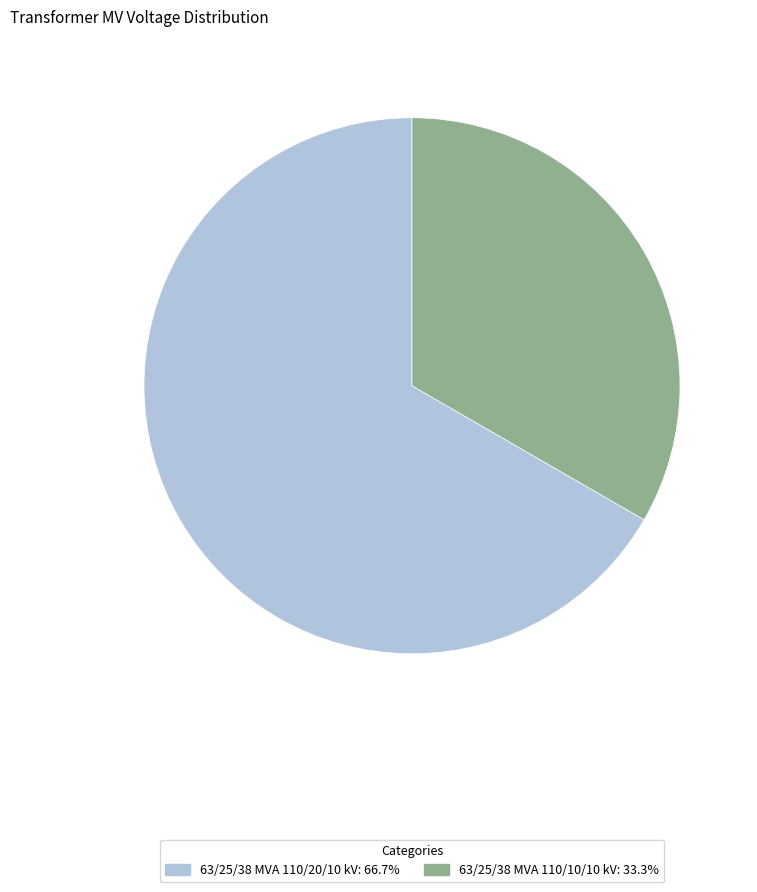

Which category has the smallest portion of the pie?

63/25/38 MVA 110/10/10 kV